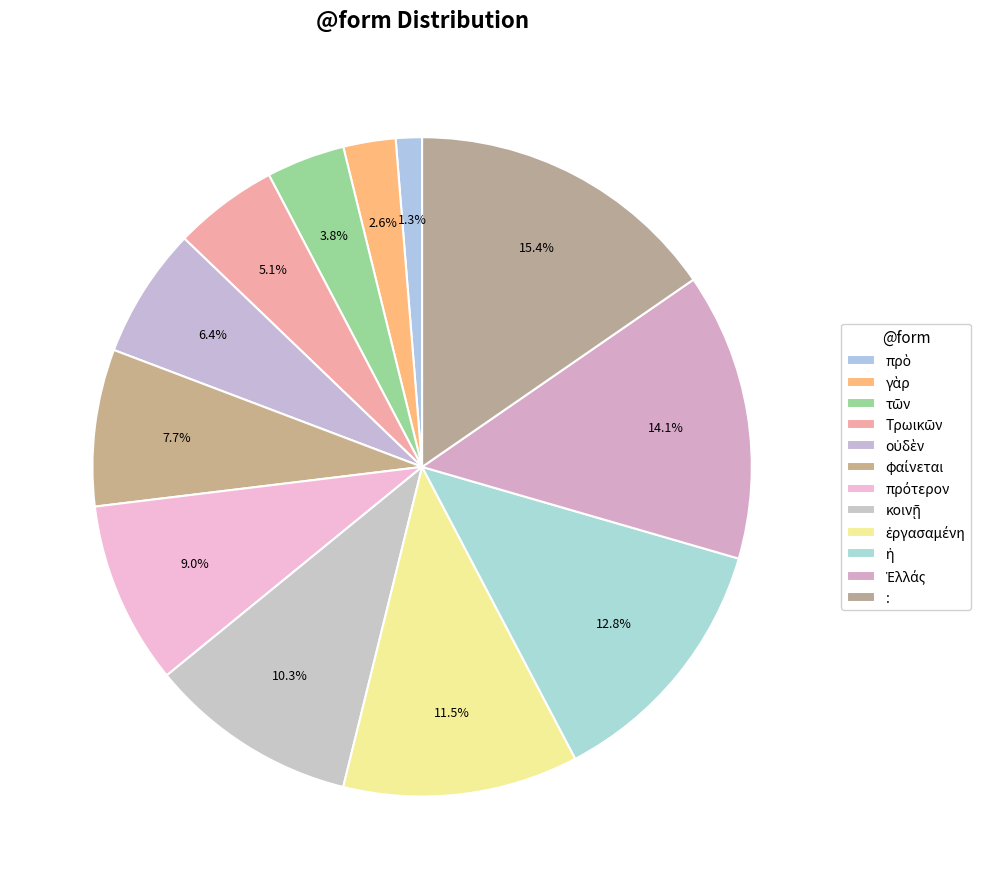

What percentage is the φαίνεται slice, to the nearest percent?

8%